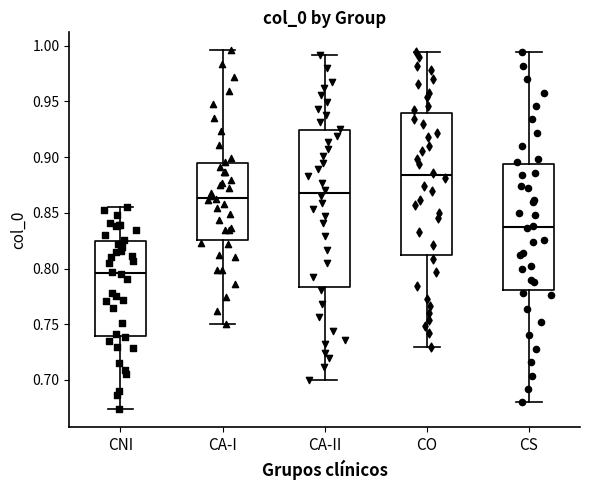

Where is the upper edge of the box for CNI on the y-axis? The values are not printed on the chart, so give them approximately, as read against the axis.

0.825